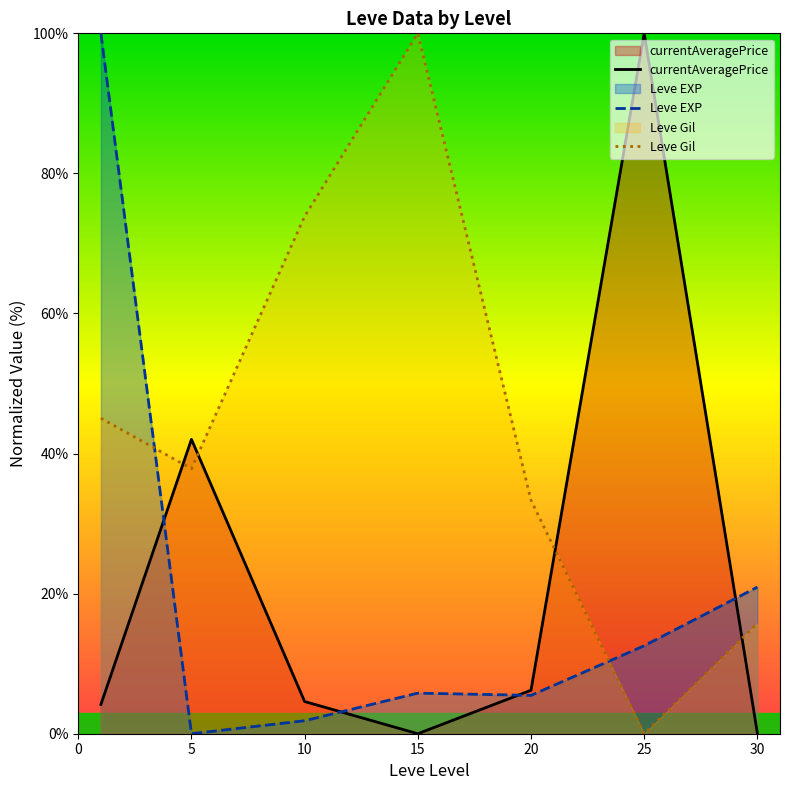

At which label does Leve Gil reach its peak?

15